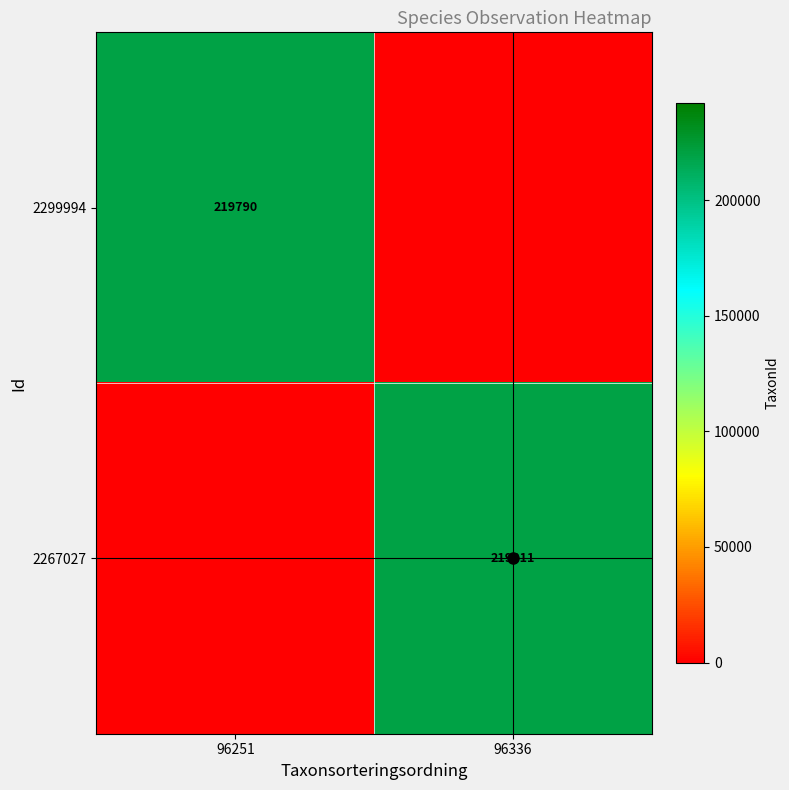

Is the value of 2299994 at 96251 greater than the value of 2267027 at 96336?

No